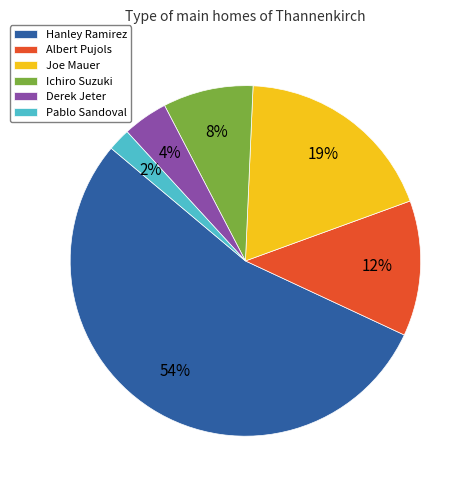

Which slice is the smallest?

Pablo Sandoval